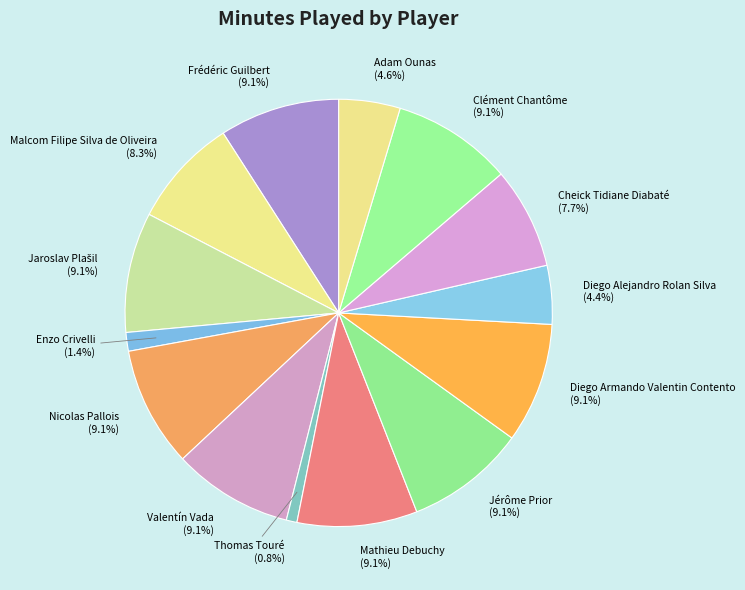

Does Valentín Vada represent more than half of the total?

No